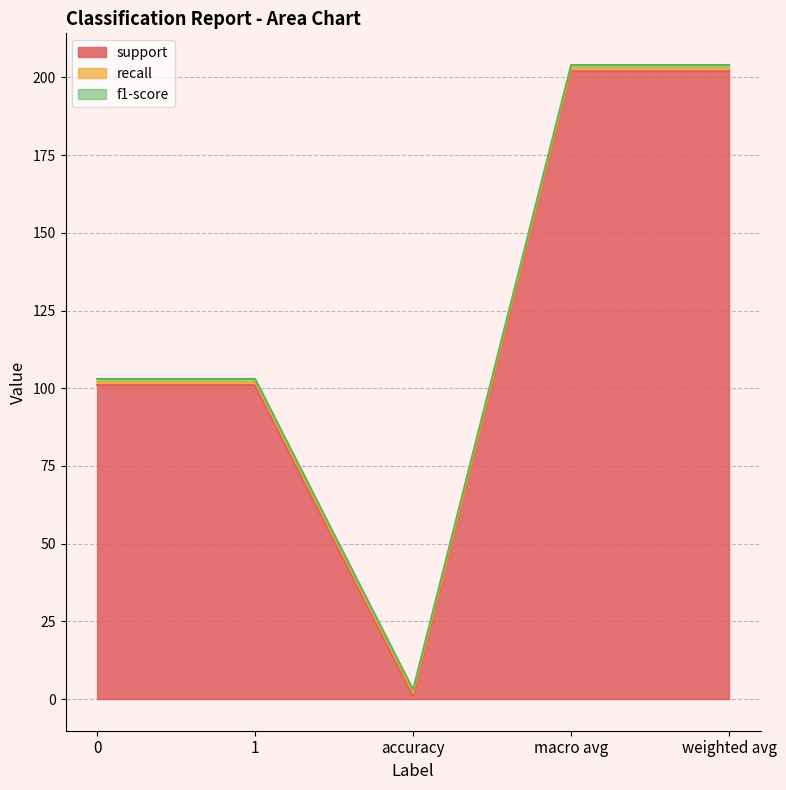

At accuracy, list the series in order from largest to smallest.

support, recall, f1-score